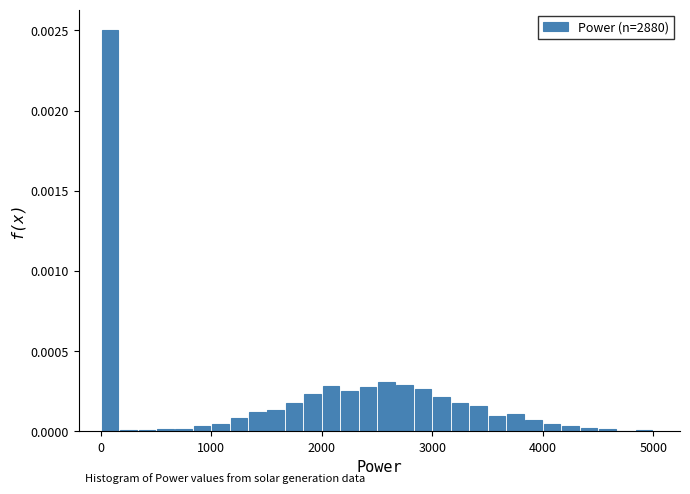

Around what value on the x-axis is the tallest bar? Give the approximate position of its centre, as read against the axis.

100